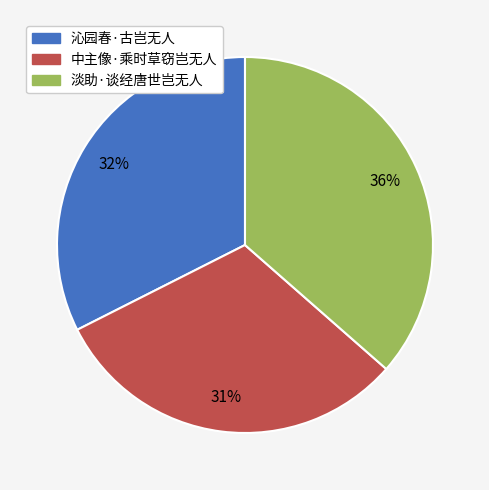

Between 中主像·乘时草窃岂无人 and 沁园春·古岂无人, which is larger?

沁园春·古岂无人